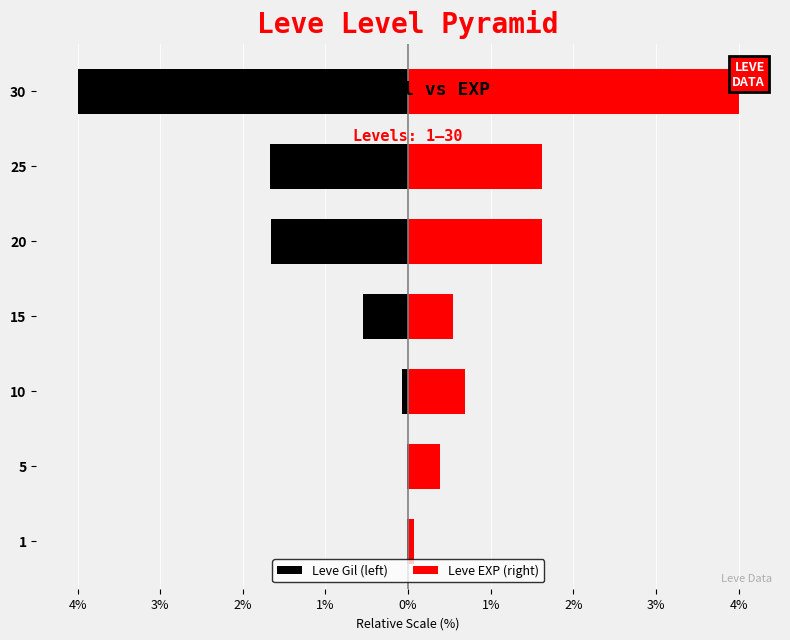

What are all the series names shown in the legend?

Leve Gil (left), Leve EXP (right)